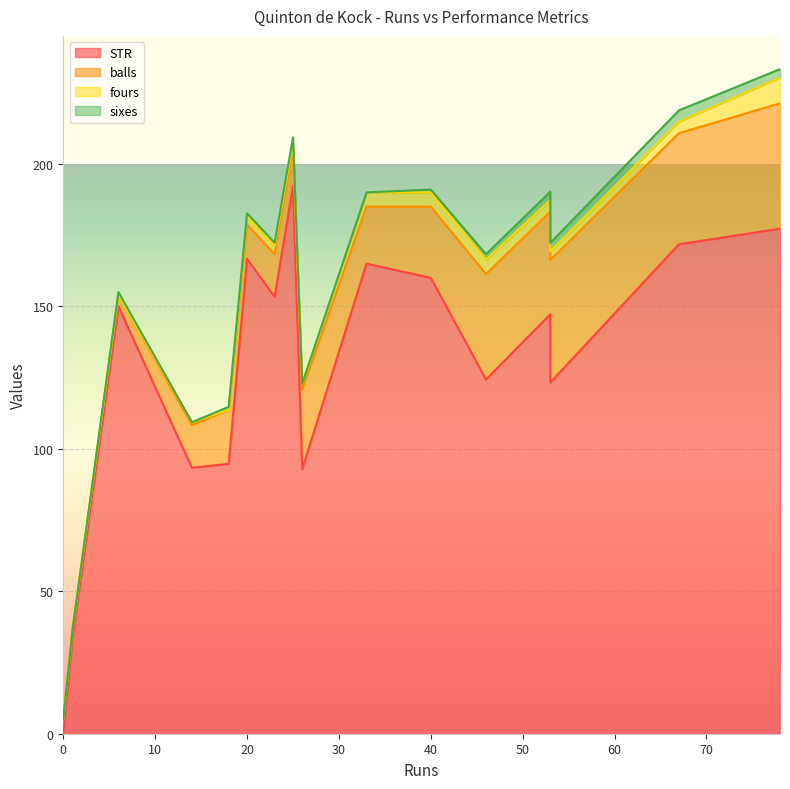

How many values in the balls series are below 20?

8